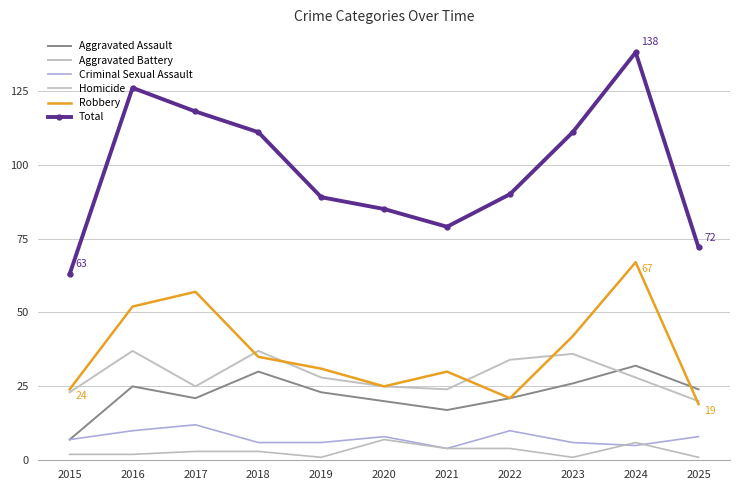

What is the sum of the Homicide values at 2025 and 2017?

4